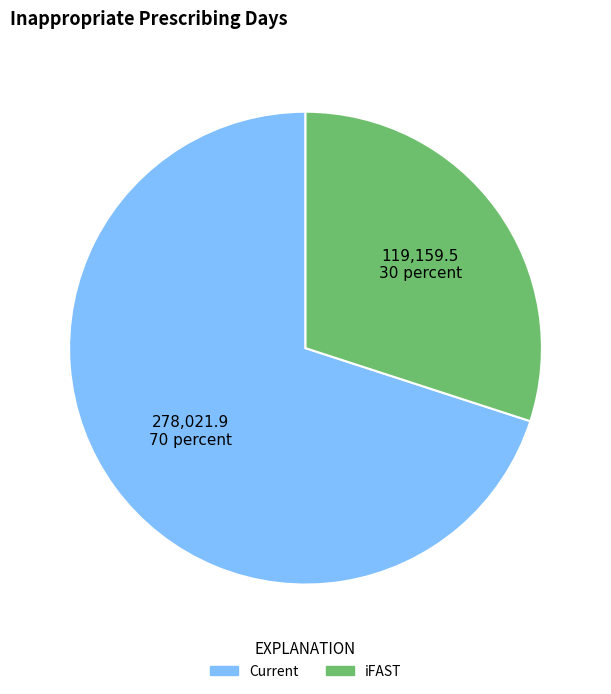

Combined, do Current and iFAST account for over 50%?

Yes